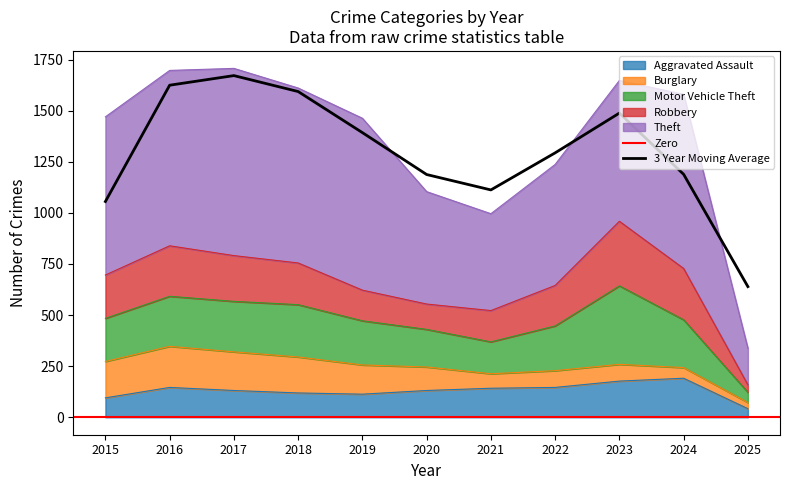

Where does the Theft series first go above 774?

2016